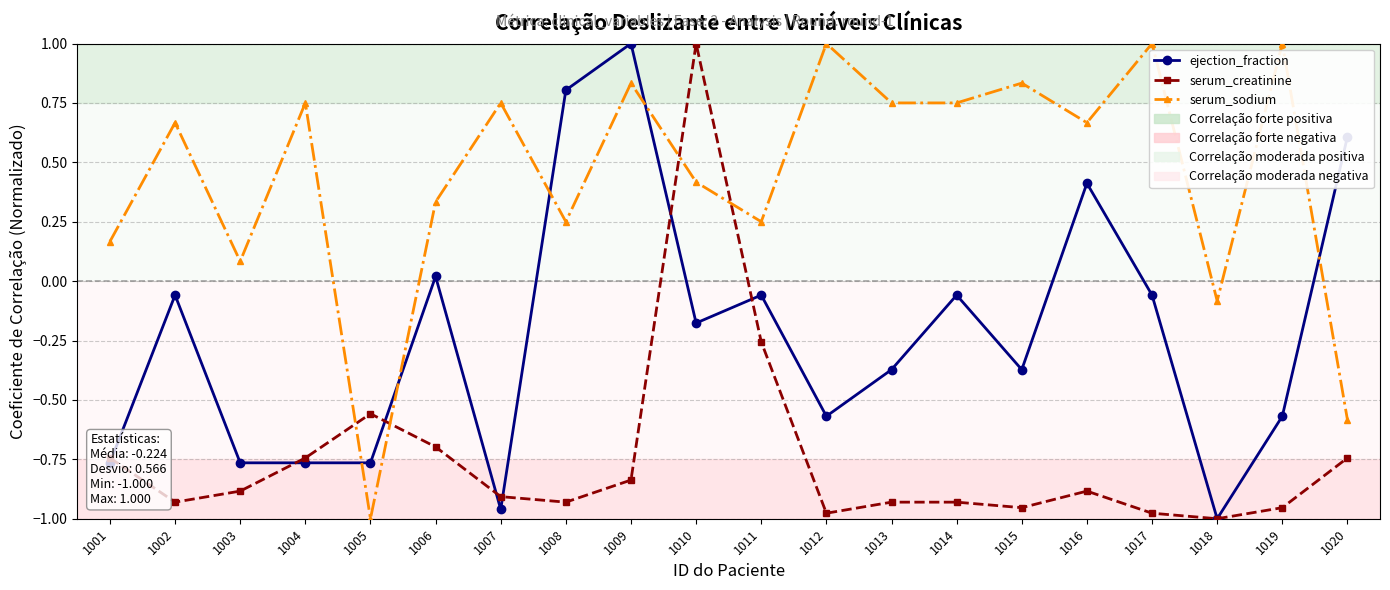

What is the sum of all serum_sodium values?

8.8